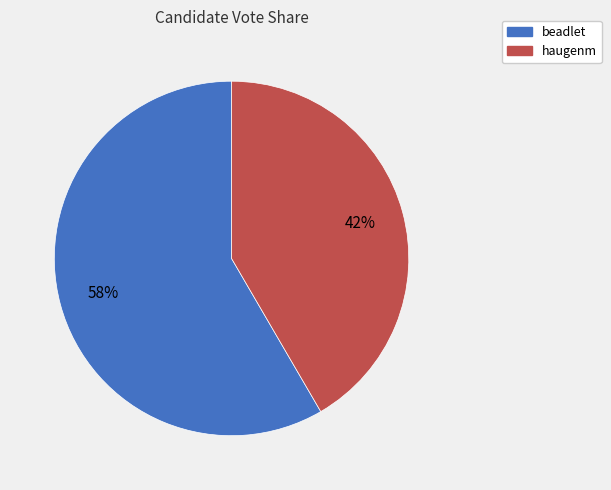

Between haugenm and beadlet, which is larger?

beadlet